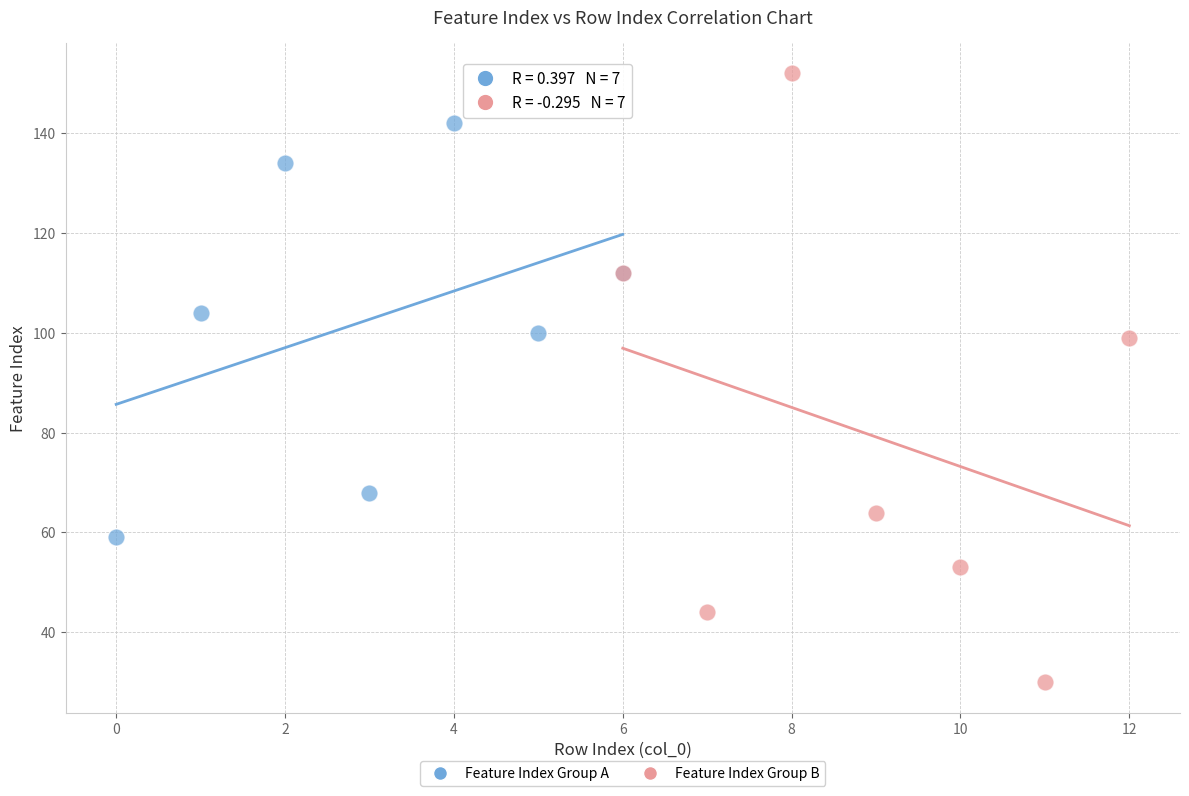

Which series contains the highest Y value?

Feature Index Group B